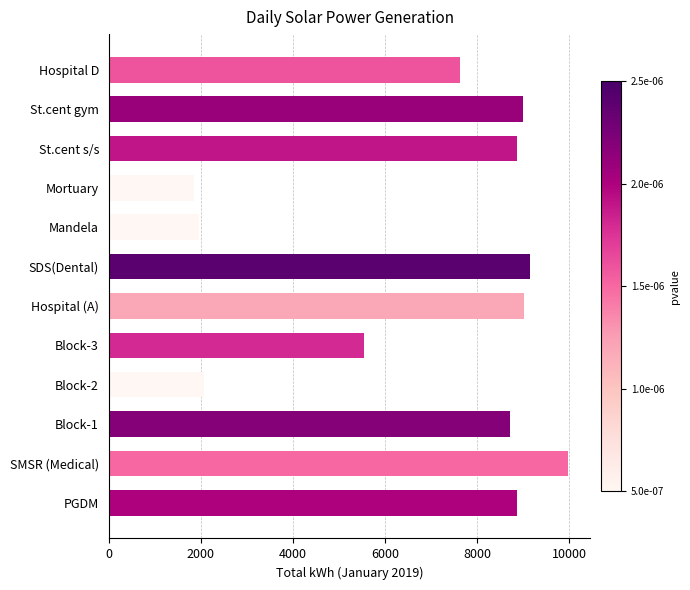

What is the average value?

6881